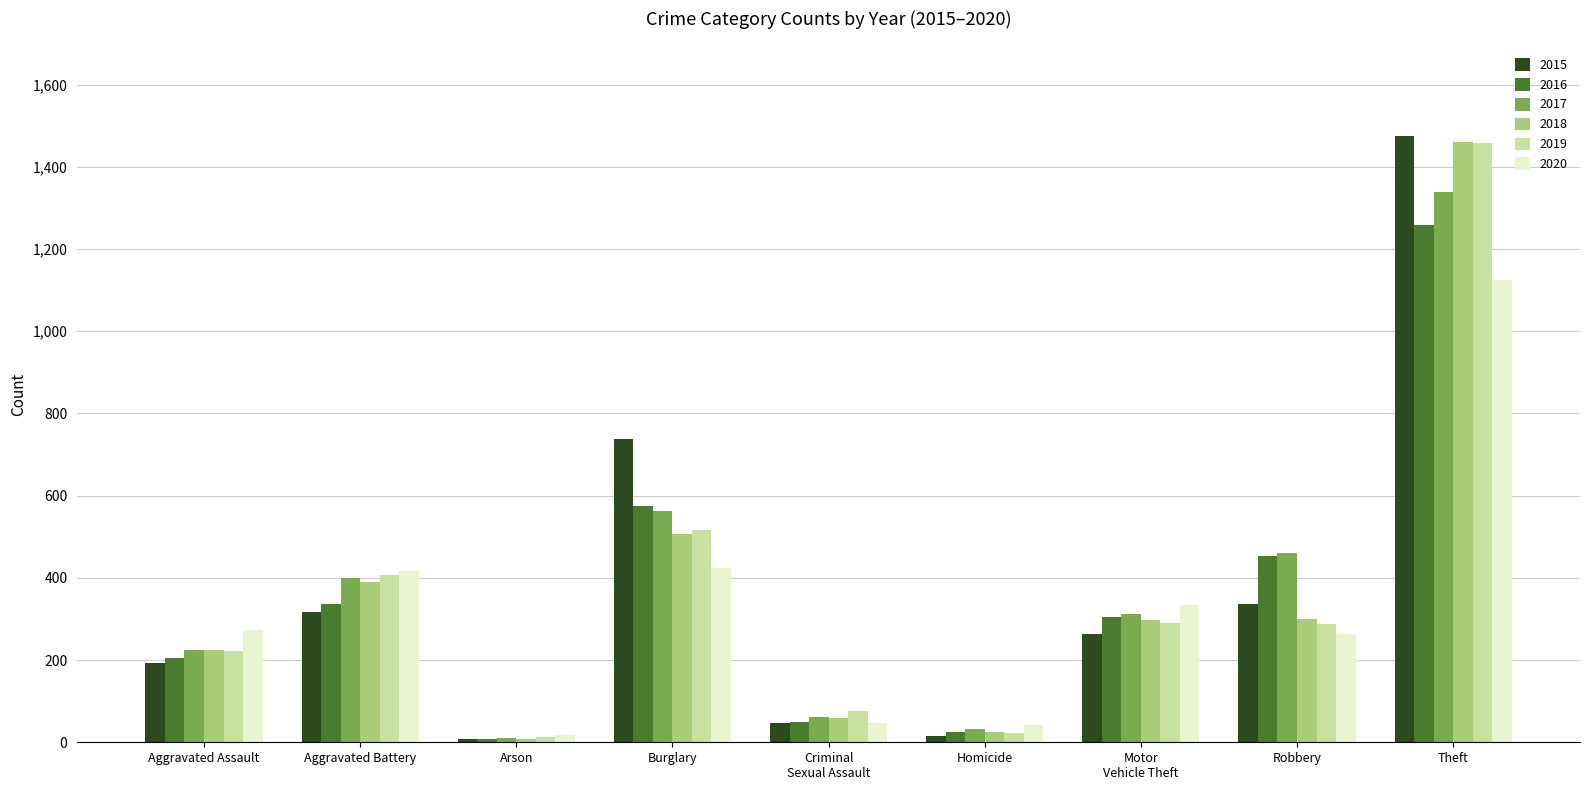

What is the highest value of the 2017 series?

1339